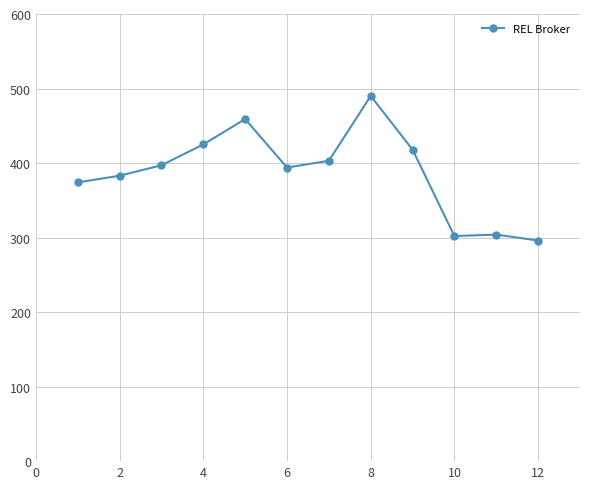

What is the sum of all values?

4645